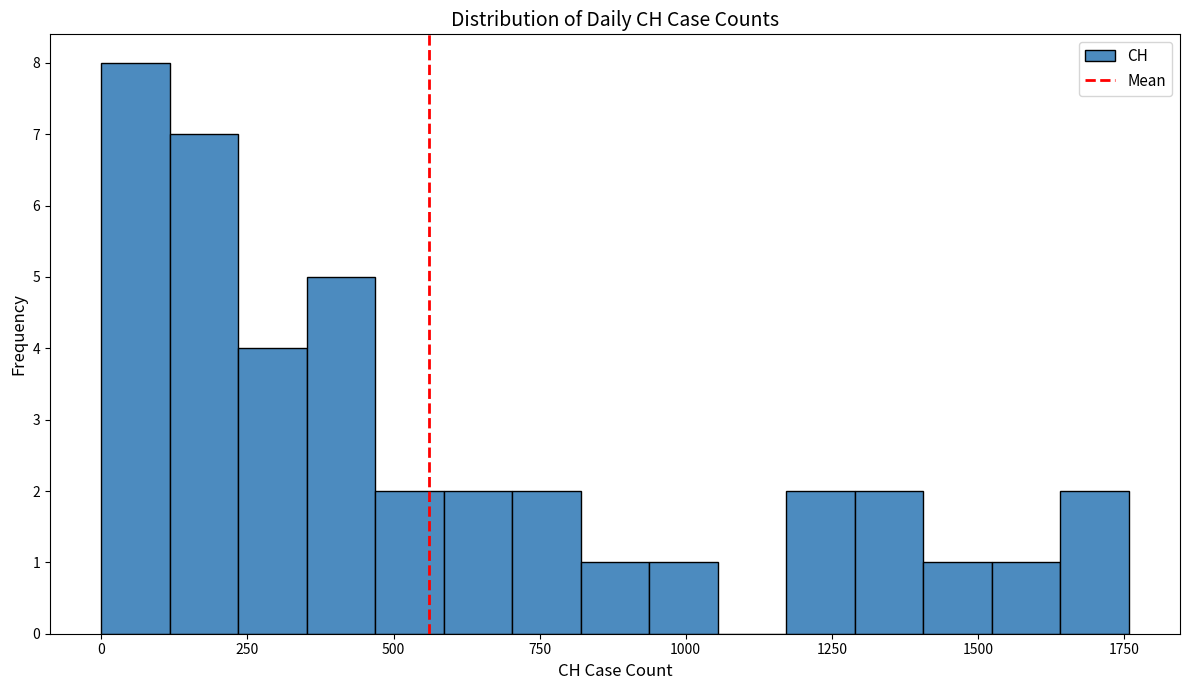

Around what value on the x-axis is the tallest bar? Give the approximate position of its centre, as read against the axis.

50